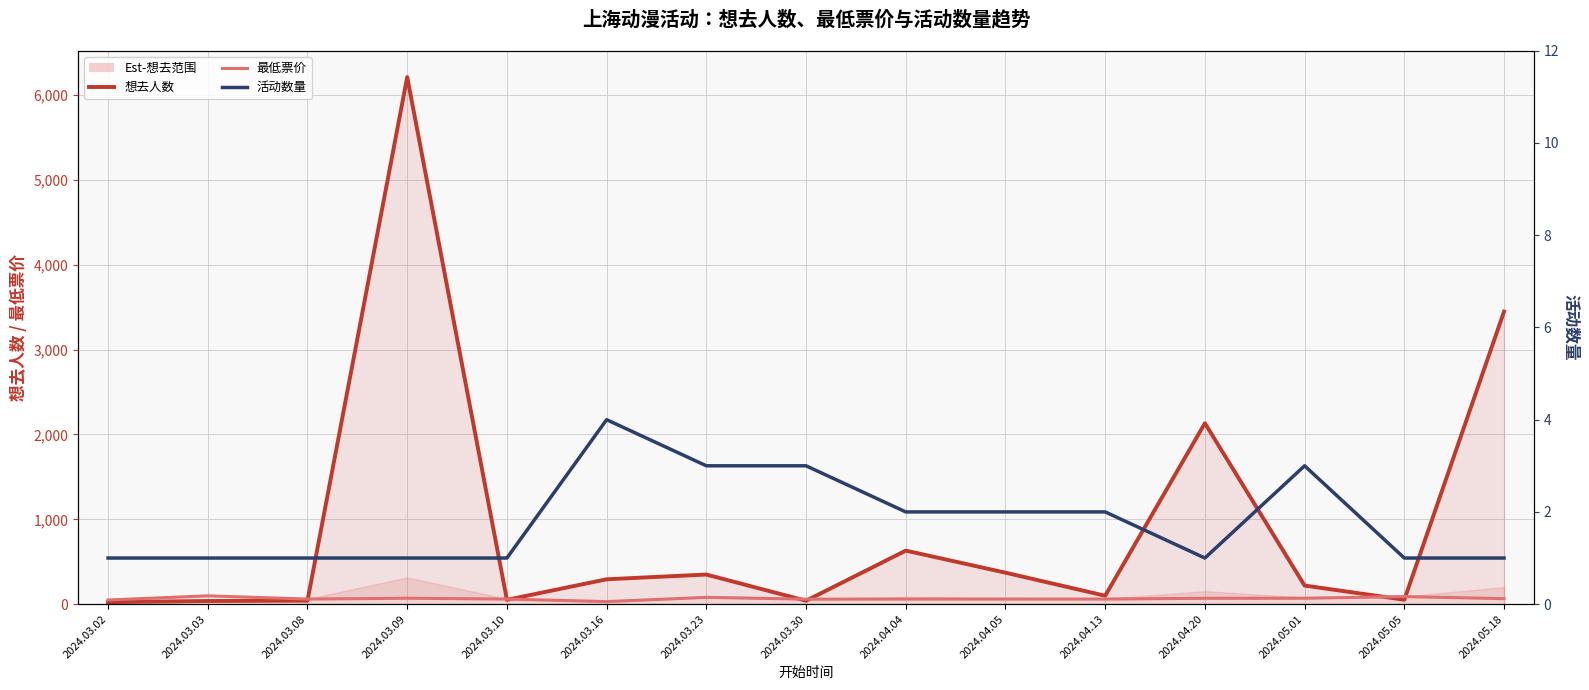

What is the difference between the second highest and minimum values in the 想去人数 series?

3425